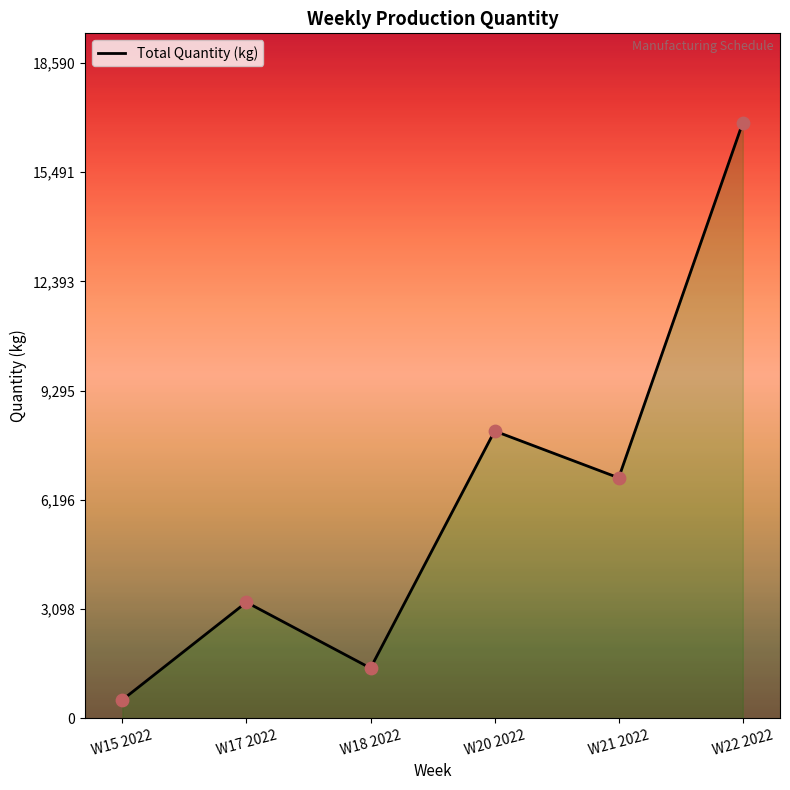

What is the change in value from W18 2022 to W20 2022?

+6730